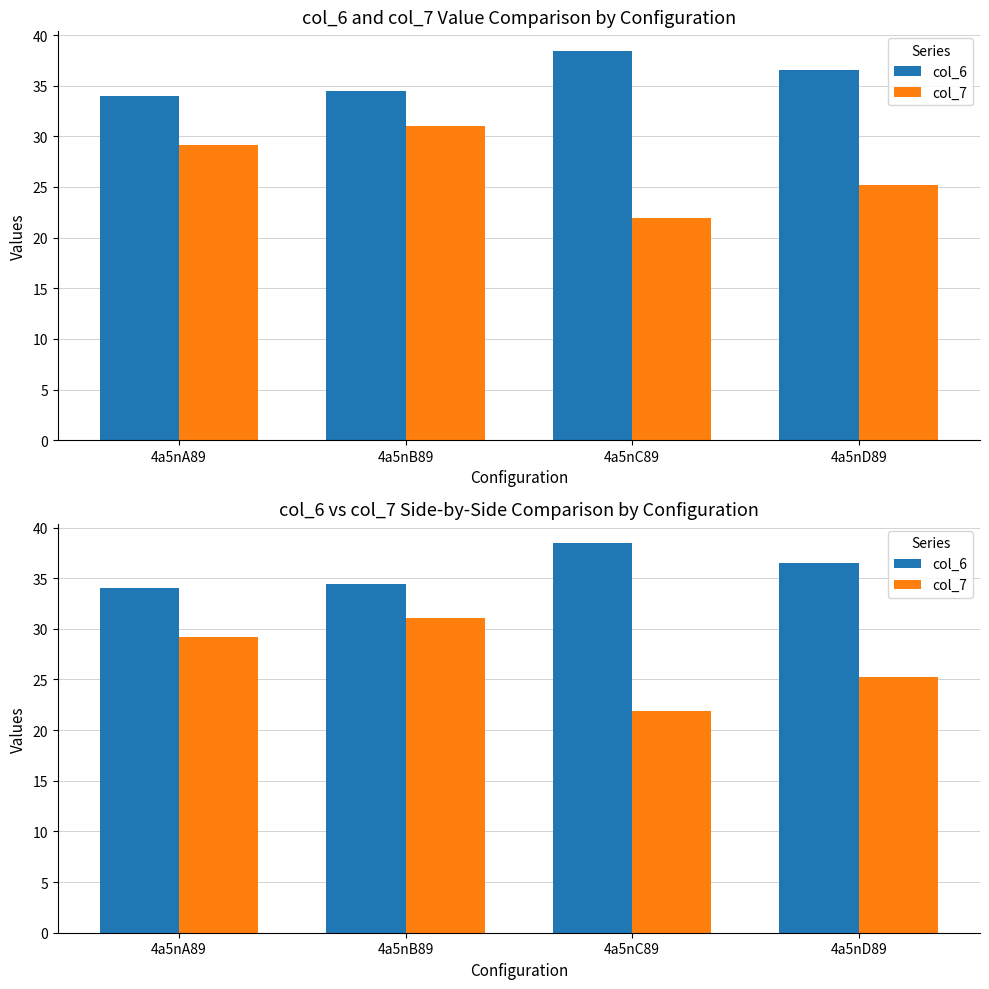

What is the difference between the col_7 values at 4a5nC89 and 4a5nD89?

3.3